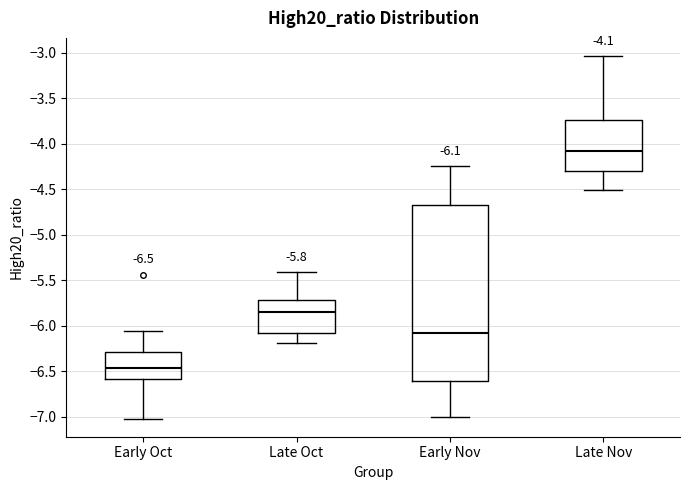

Which box is the tallest, from its lower edge to its upper edge?

Early Nov